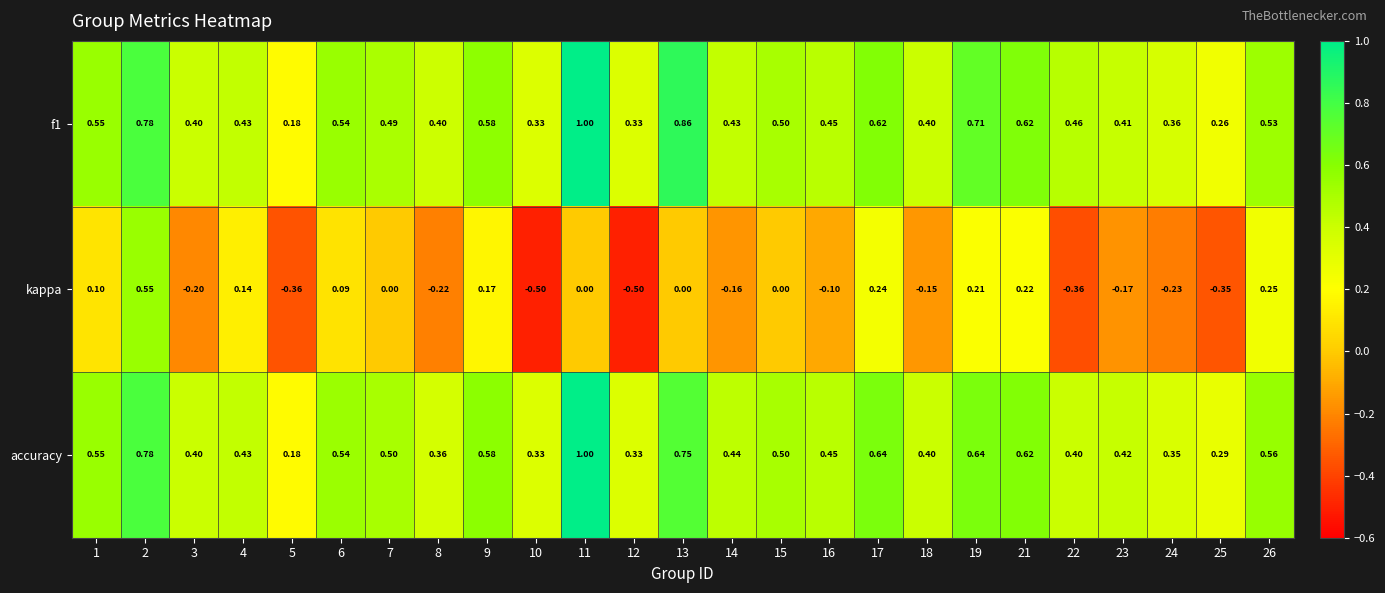

Which series has the largest range (max minus min)?

kappa